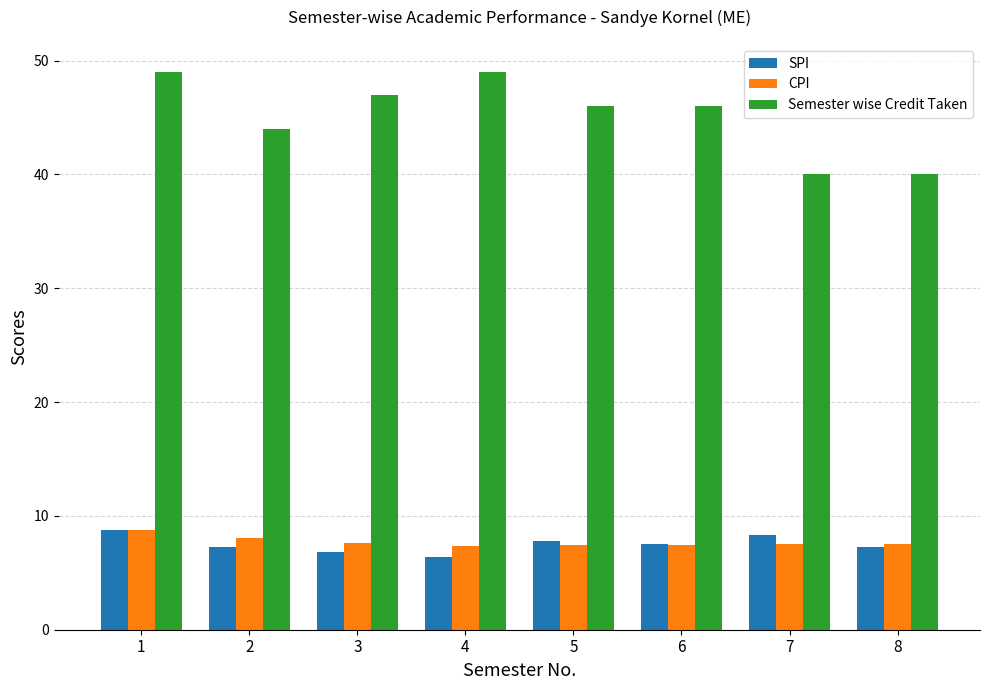

What is the value of the Semester wise Credit Taken bar at the 7th from the left?

40.0